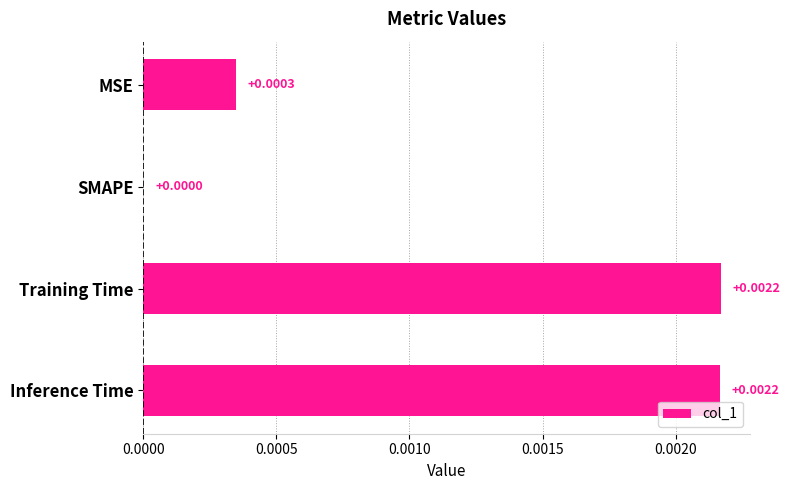

At which label is the value closest to 0?

SMAPE